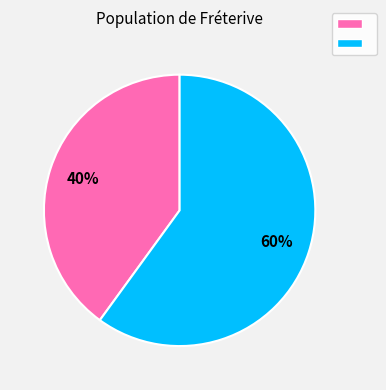

Is there a majority slice in this chart?

Yes